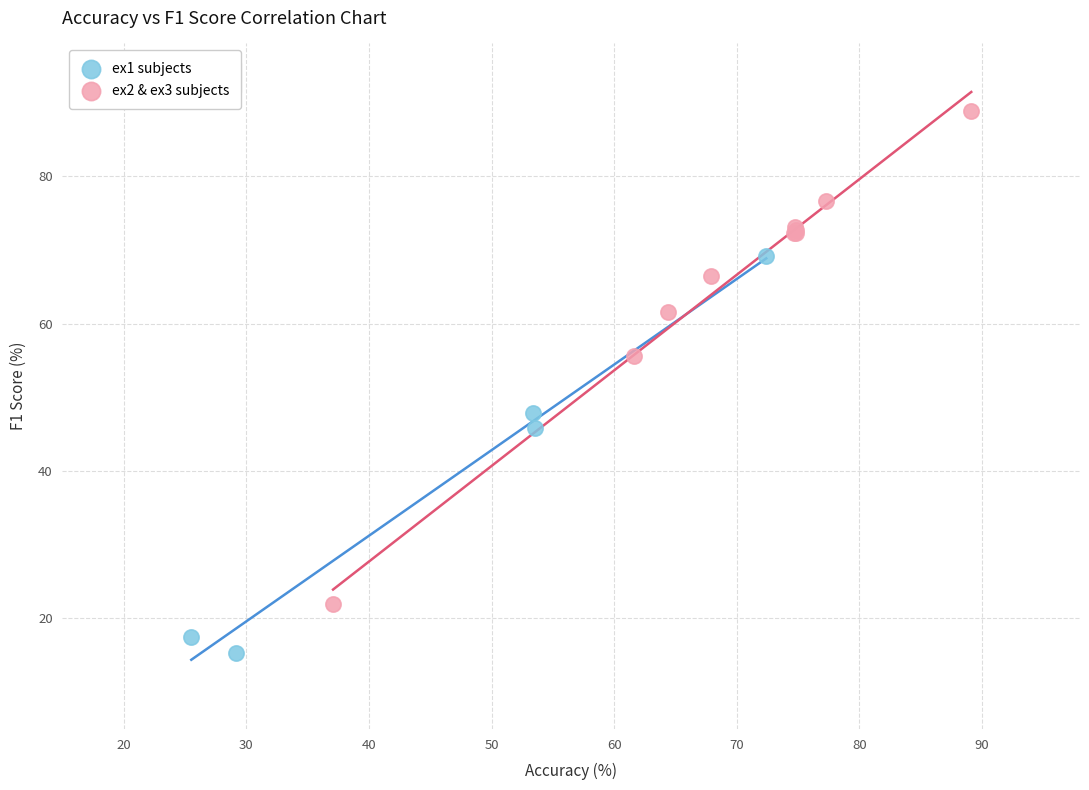

Which series has the largest Y range (max minus min)?

ex2 & ex3 subjects